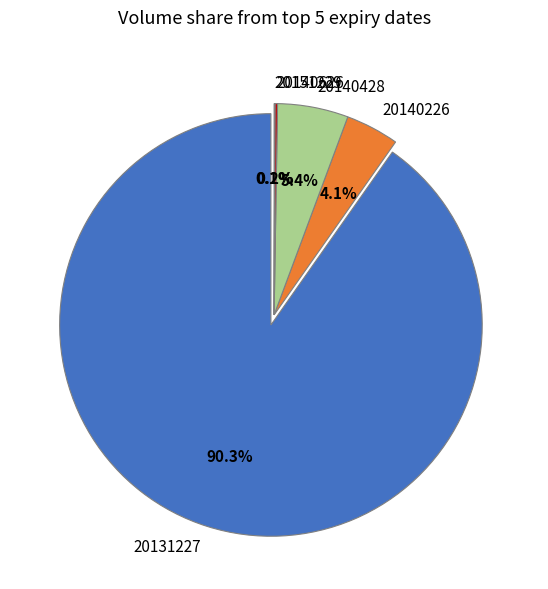

Combined, do 20151229 and 20131227 account for over 50%?

Yes